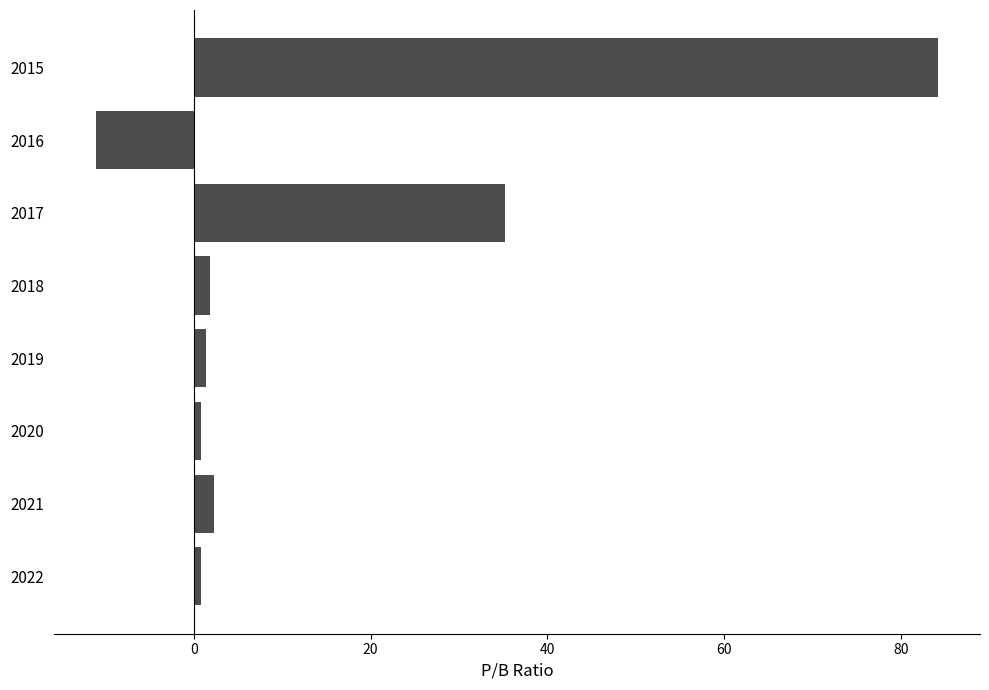

What is the sum of all values?

115.4